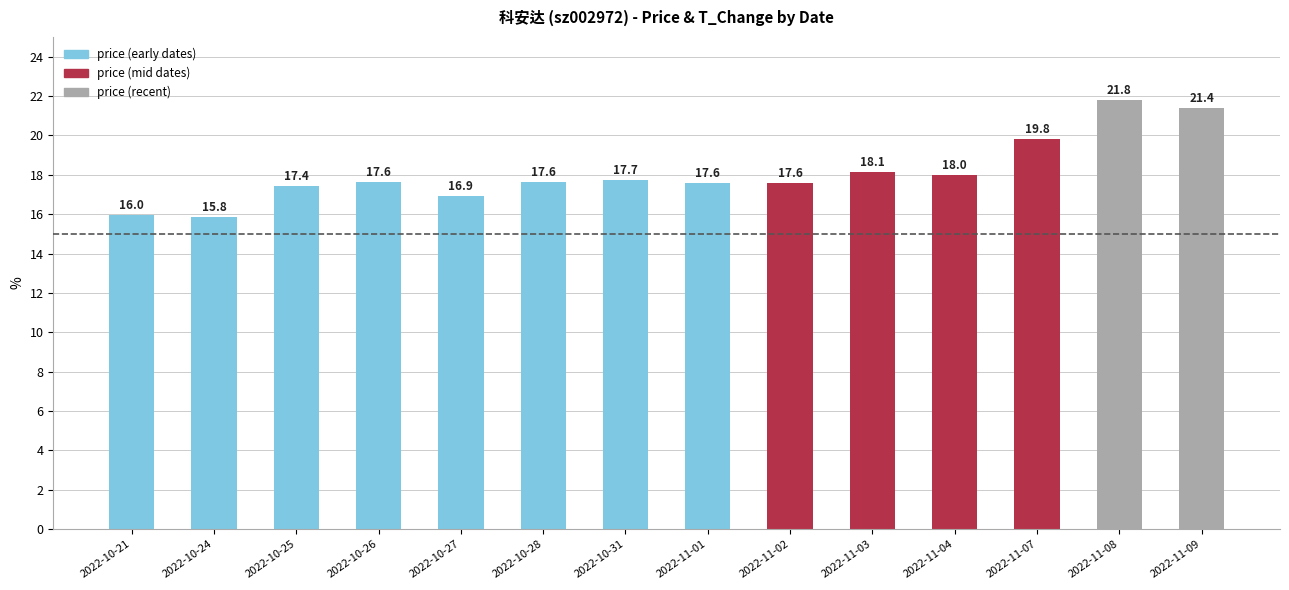

What is the label of the 8th bar from the right?

2022-10-31